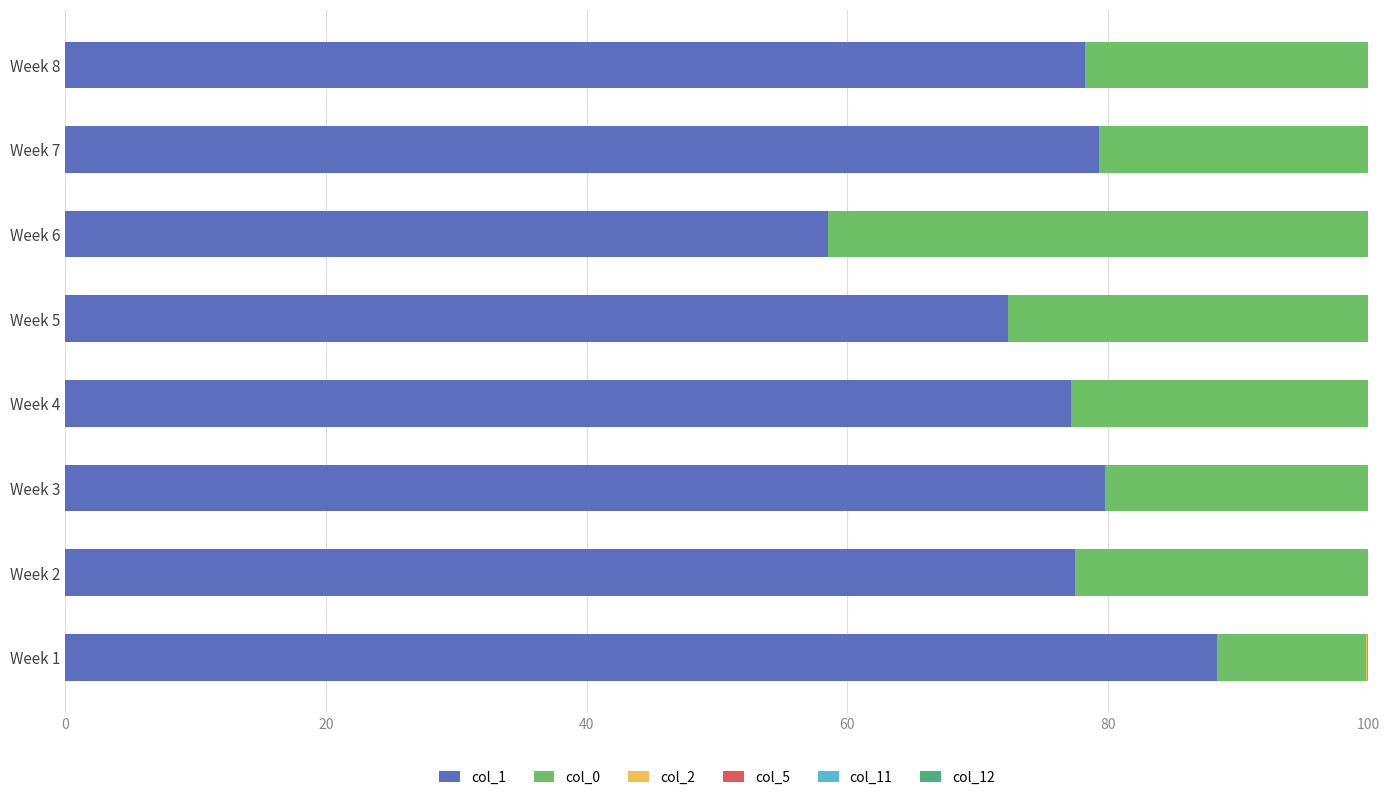

The col_1 series shows 77.1 at Week 4. True or false?

True